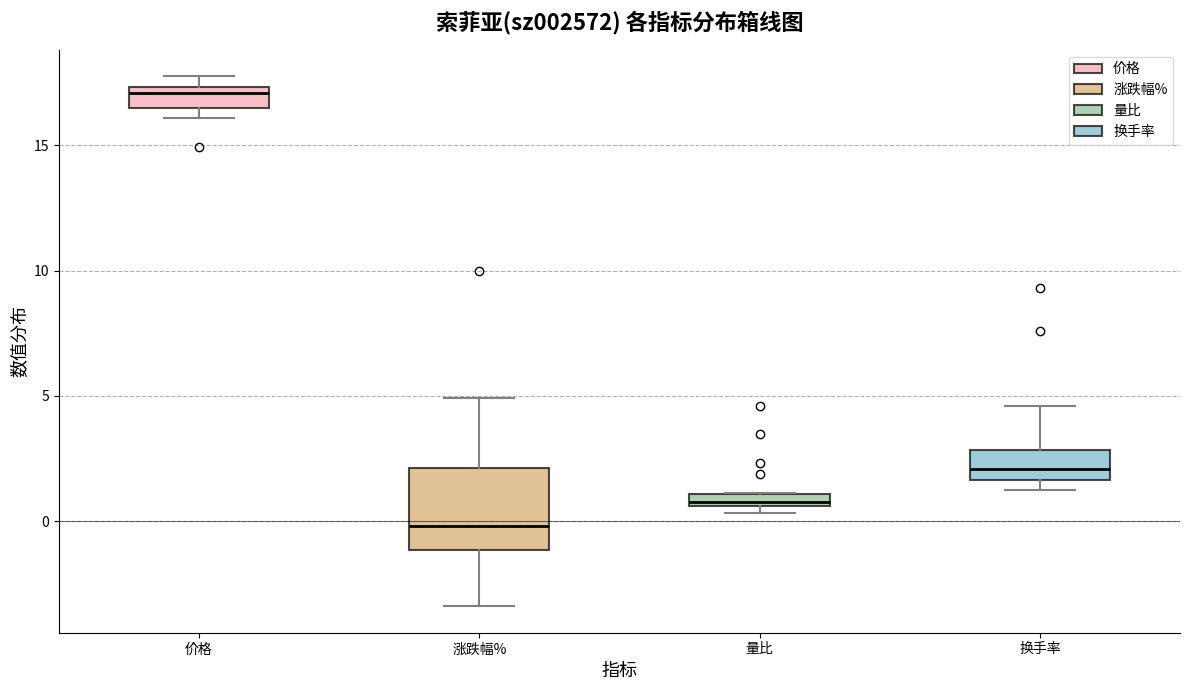

Which box has the highest median line?

价格